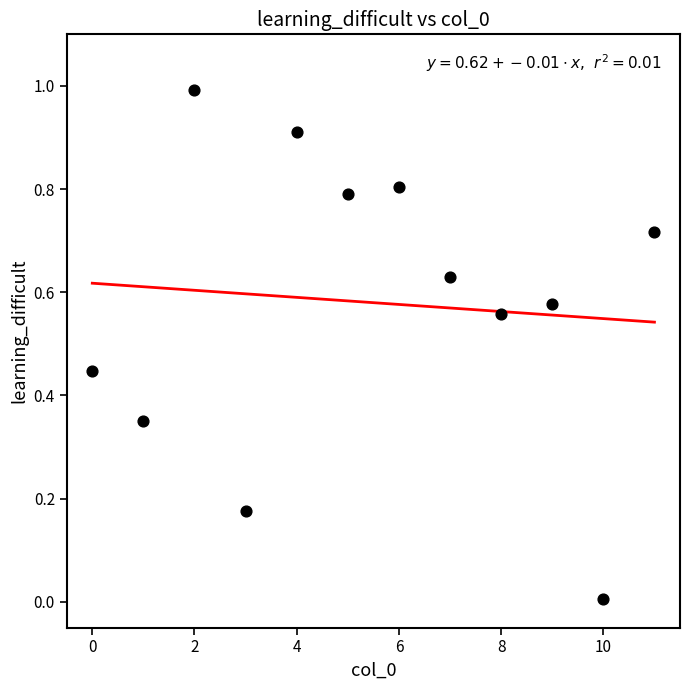

What is the range of Y values (max minus min)?

1.0